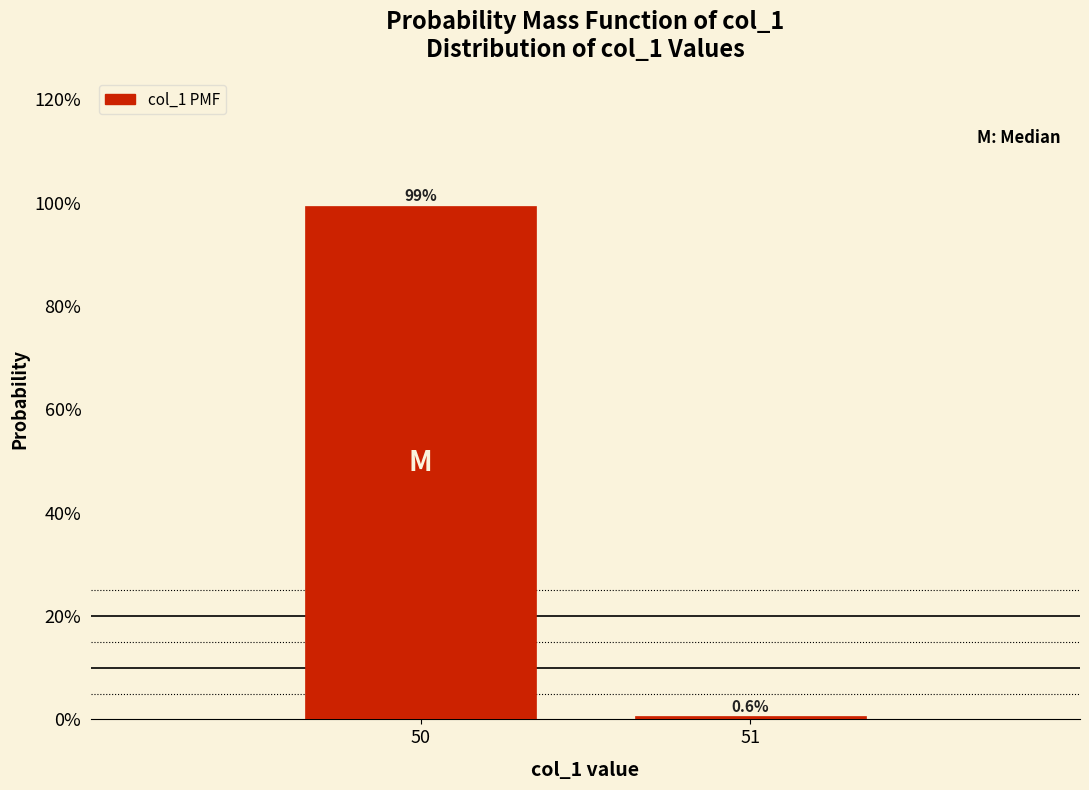

Reading left to right, list all the values displayed in this chart.

99.4	0.6